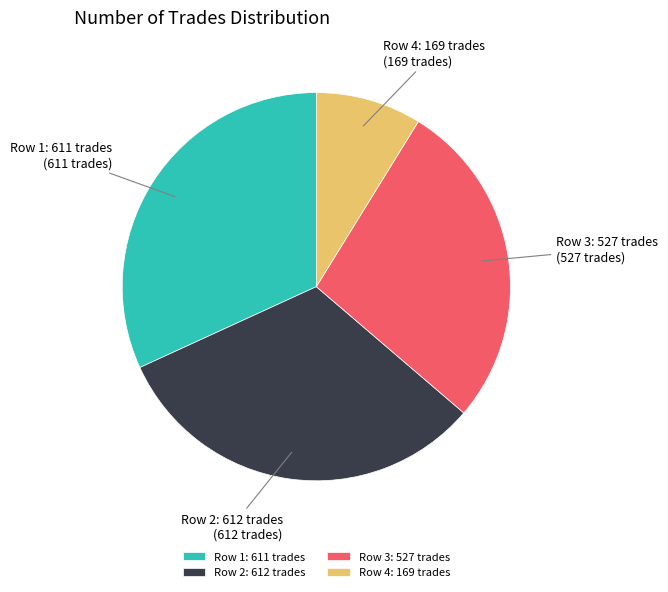

Is the sum of Row 3: 527 trades and Row 2: 612 trades greater than half?

Yes